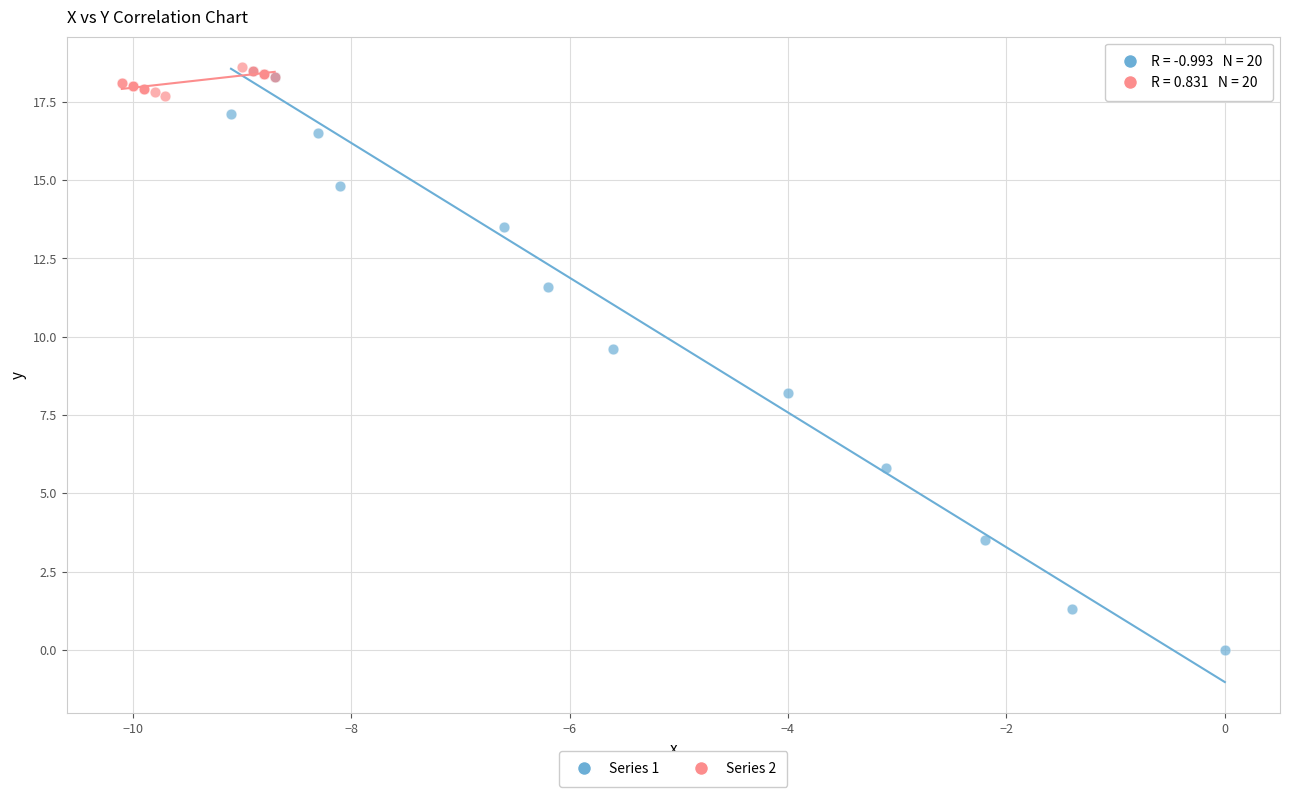

Which series contains the lowest Y value?

Series 1